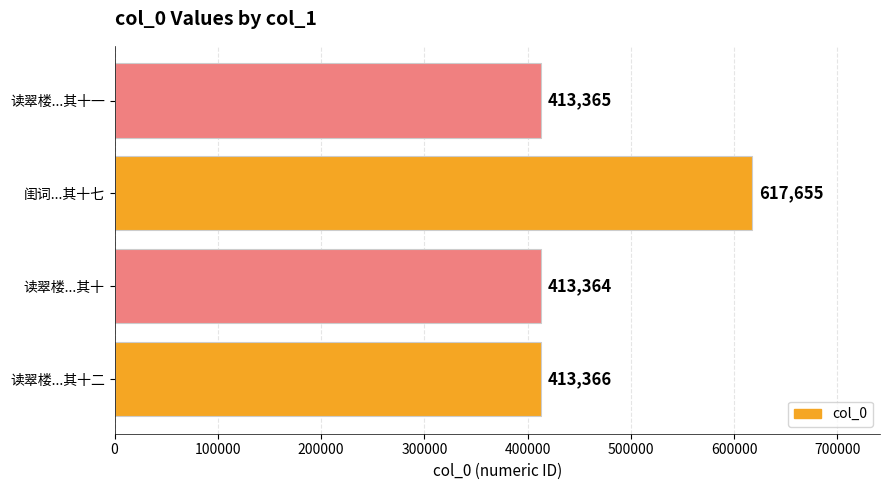

What is the maximum value shown in the chart?

617655